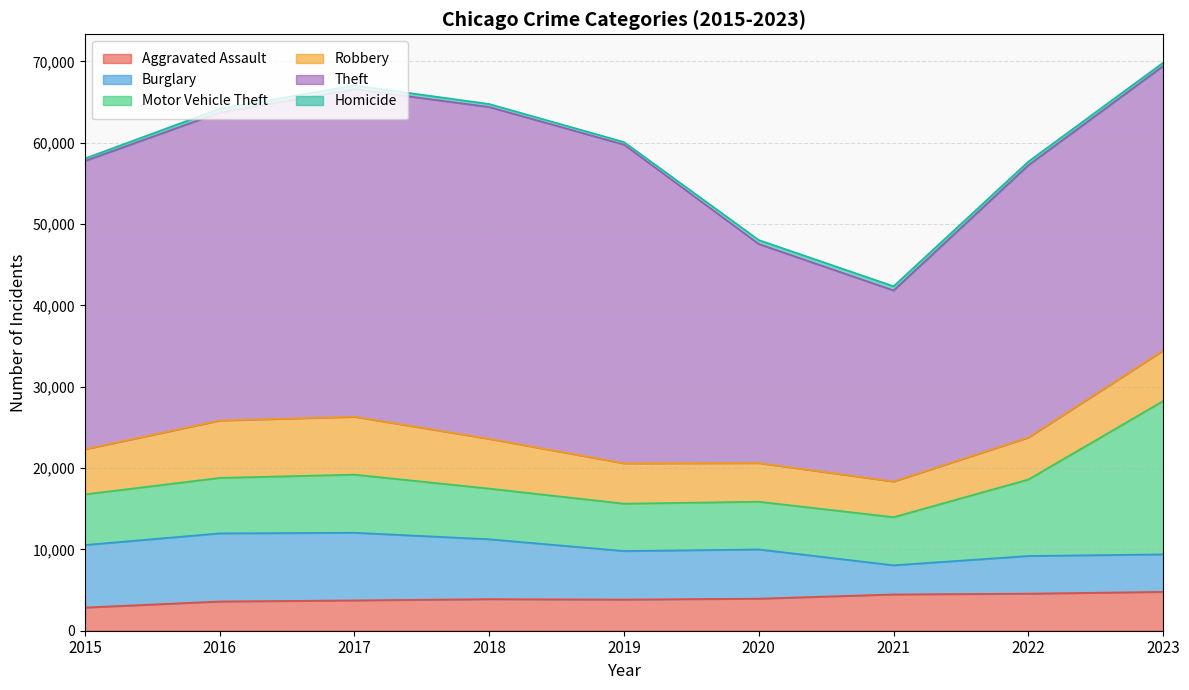

Where does the Aggravated Assault series first go above 3885?

2020